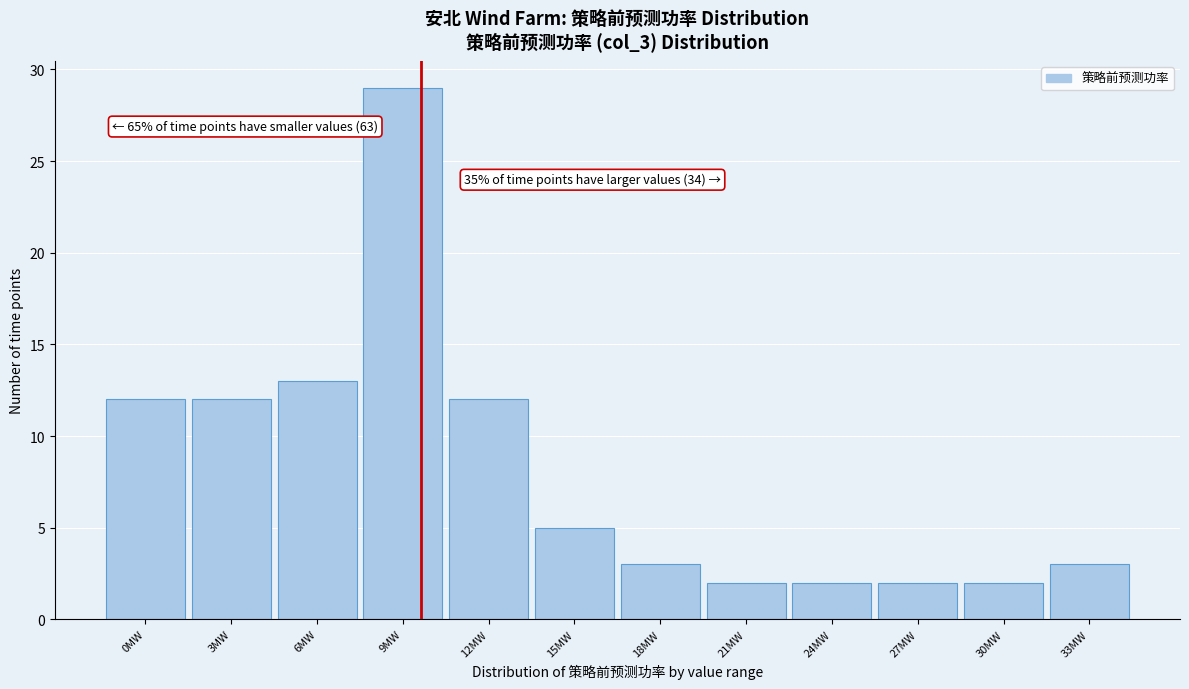

Reading left to right, extract all data points from this chart.

0MW=12	3MW=12	6MW=13	9MW=29	12MW=12	15MW=5	18MW=3	21MW=2	24MW=2	27MW=2	30MW=2	33MW=3